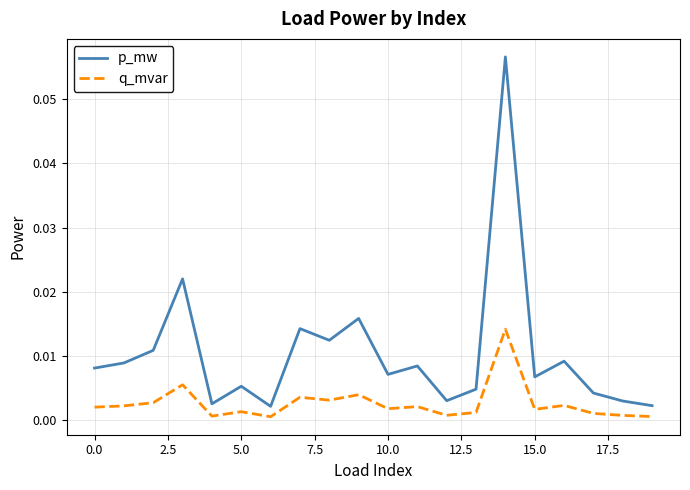

List the series in order of their overall mean, highest first.

p_mw, q_mvar